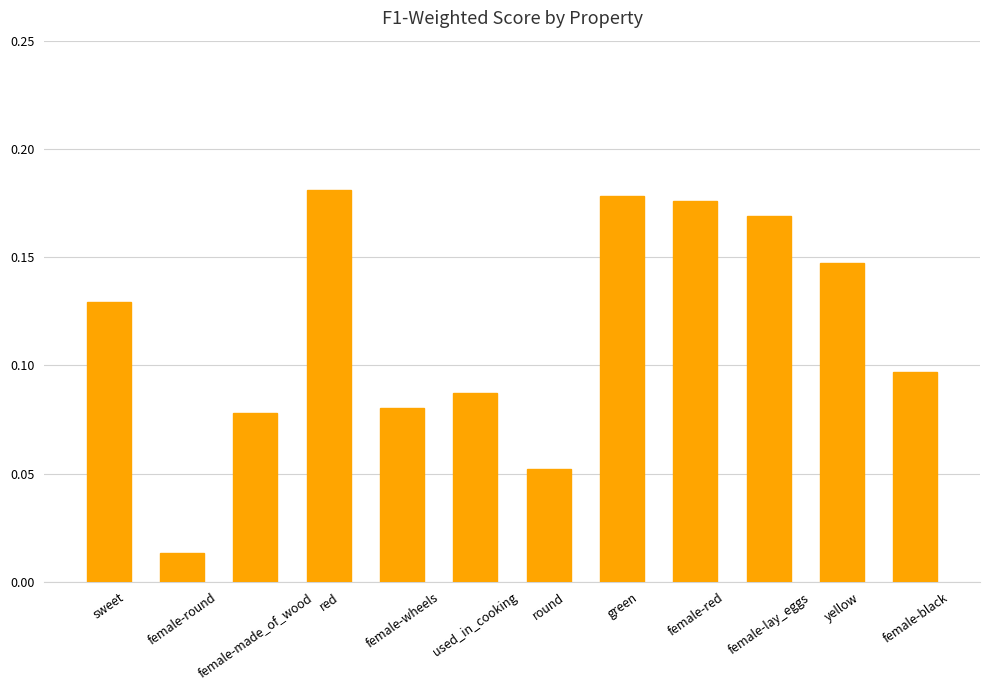

How many bars are there in total?

12